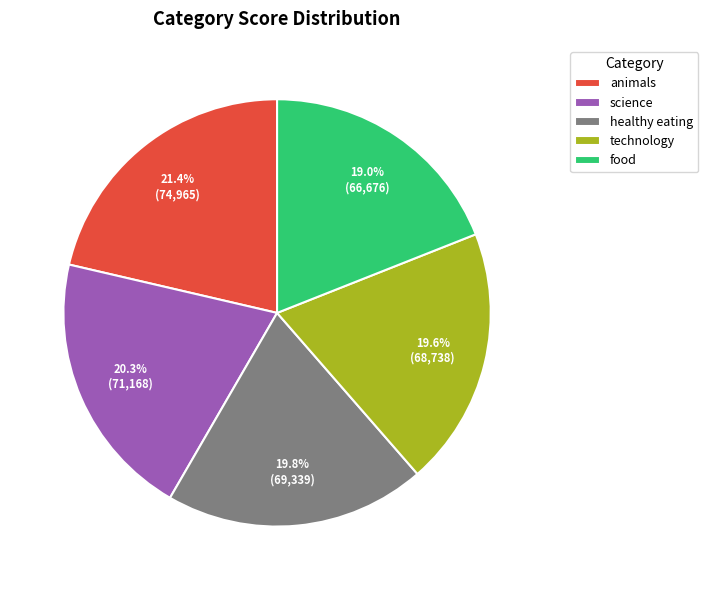

Which has a higher value, science or technology?

science